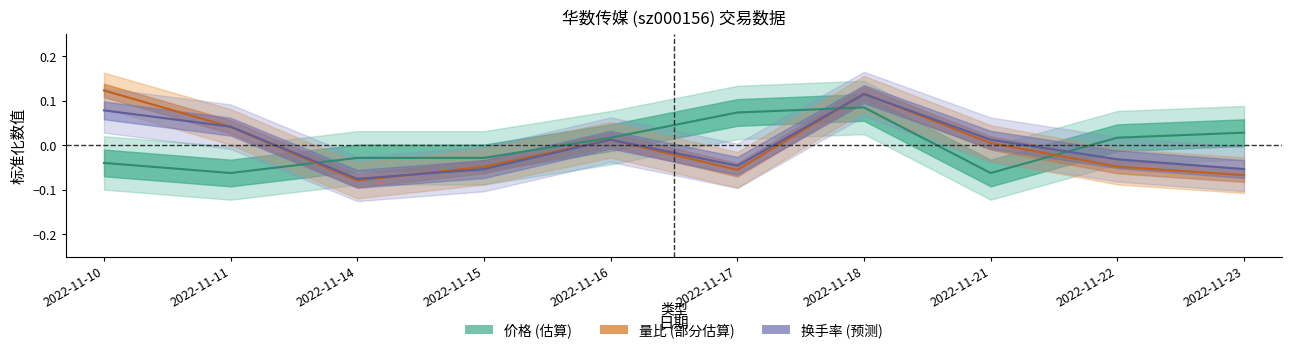

The value of 换手率 at 2022-11-11 is 0.0. True or false?

True